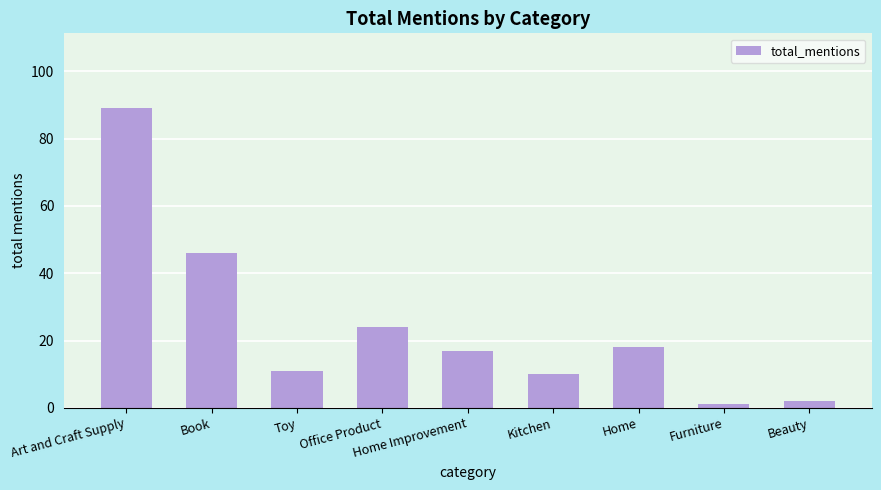

What is the difference between the maximum and minimum values?

88